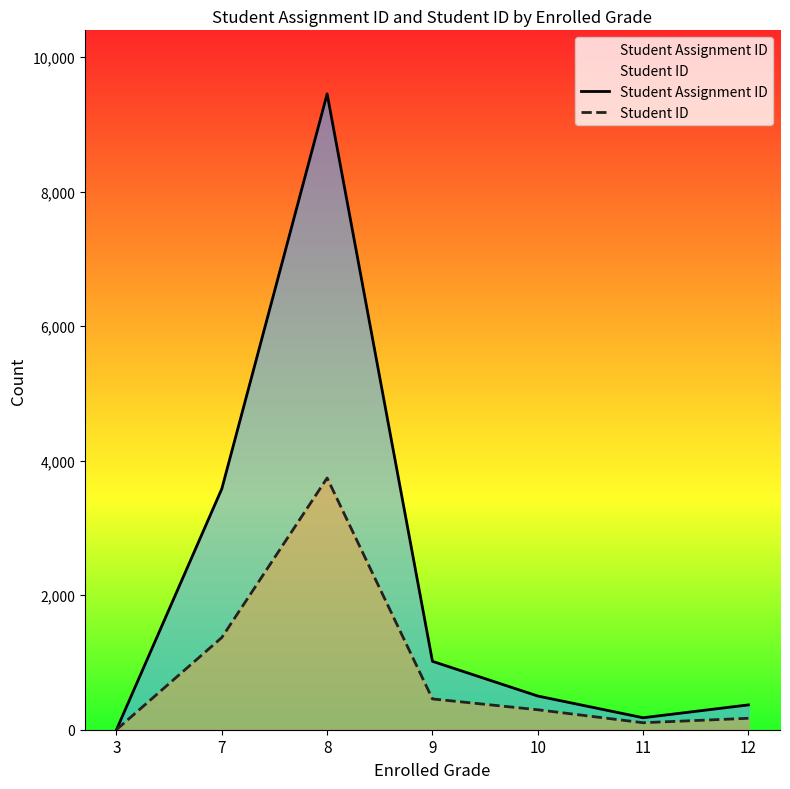

Is the value of Student ID at 12 greater than the value of Student Assignment ID at 9?

No